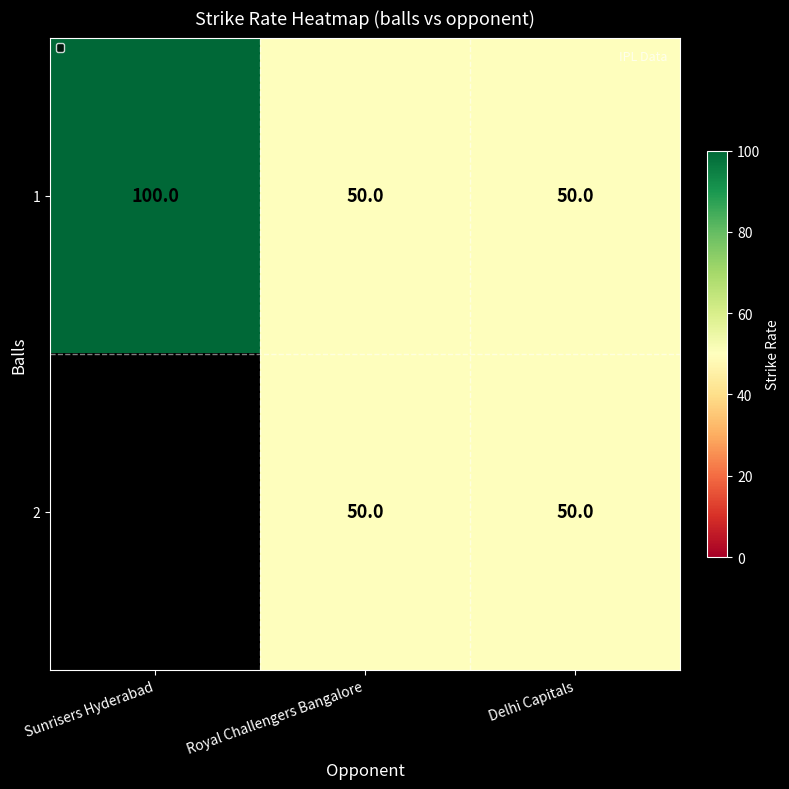

What is the approximate value of 1 at Sunrisers Hyderabad, to the nearest 5?

100